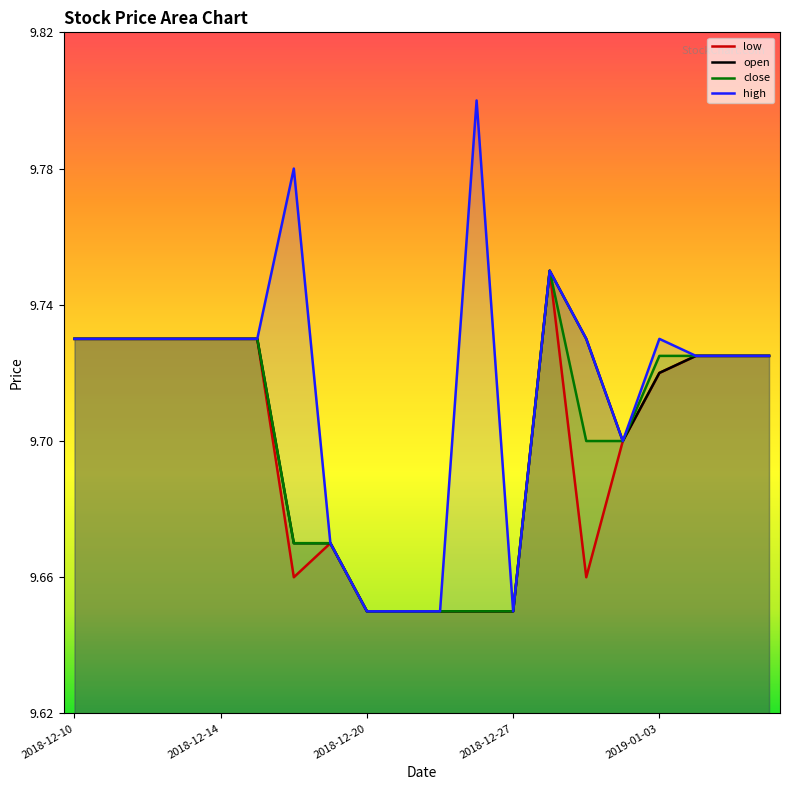

What is the sum of the close values at 2019-01-04 and 2019-01-03?

19.4